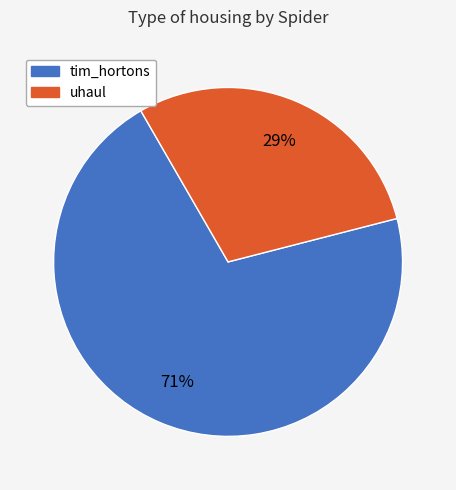

Which has a higher value, uhaul or tim_hortons?

tim_hortons